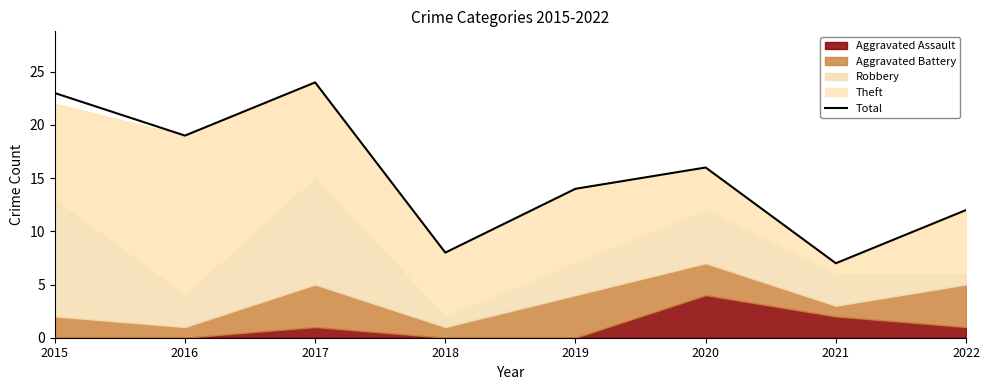

What is the average value?

15